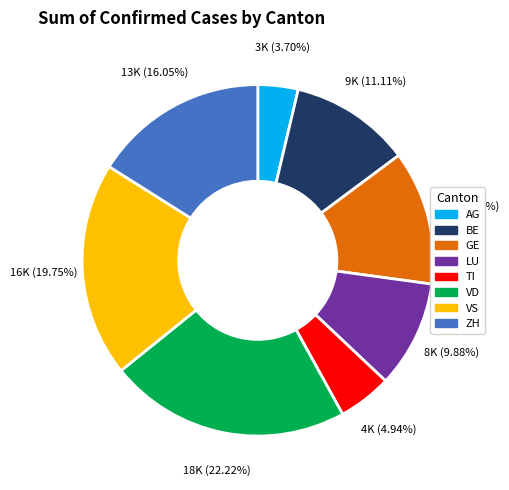

Which slice is the largest?

VD